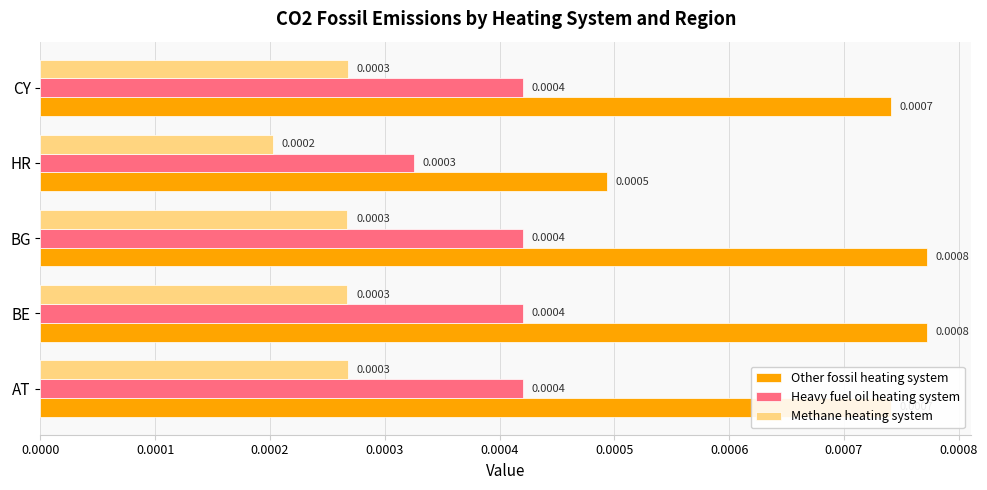

List the series in order of their peak value, lowest first.

Methane heating system, Heavy fuel oil heating system, Other fossil heating system